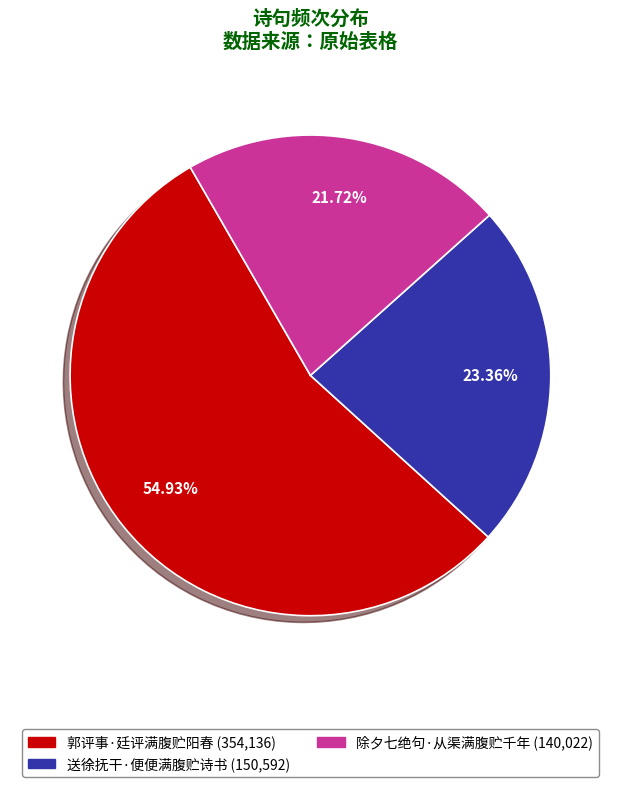

Rank the categories by value from highest to lowest.

郭评事·廷评满腹贮阳春, 送徐抚干·便便满腹贮诗书, 除夕七绝句·从渠满腹贮千年